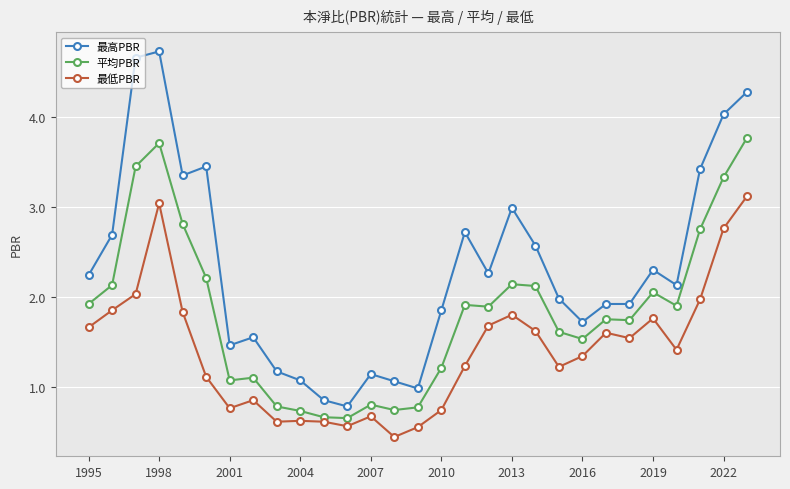

What is the average value of the 最高PBR series?

2.3